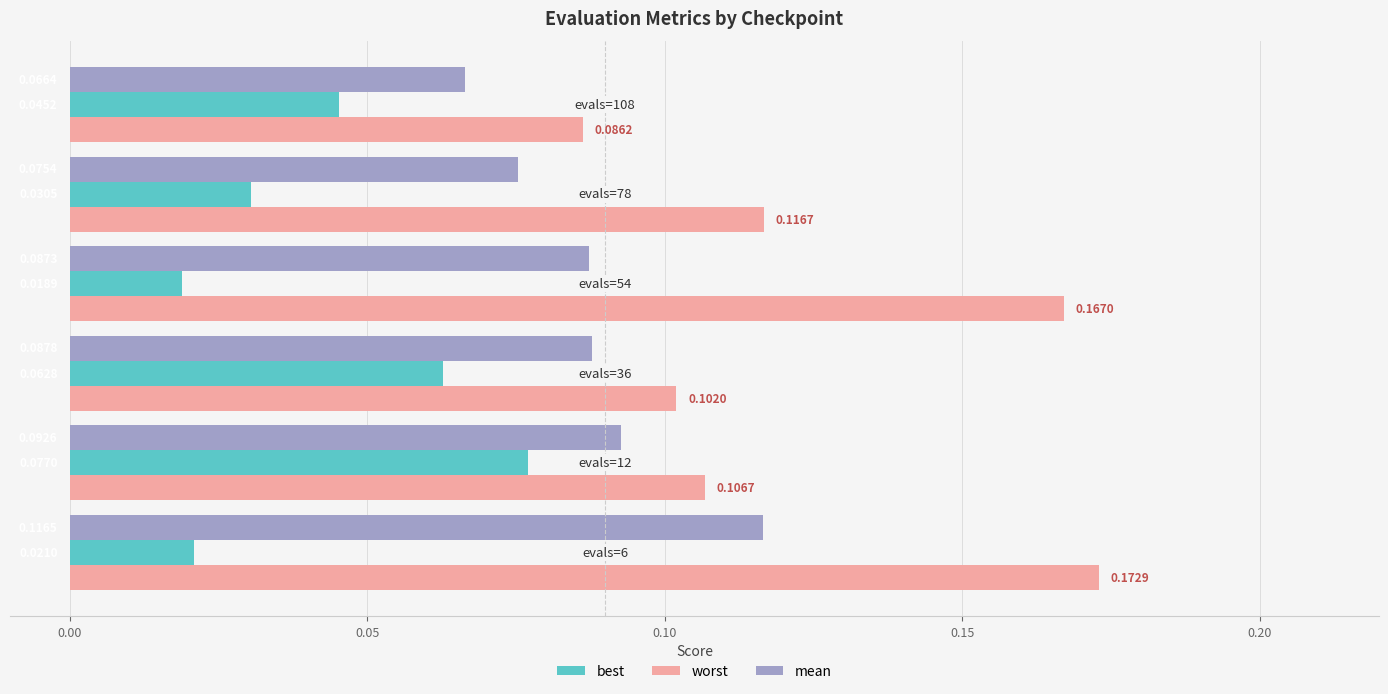

At how many categories does at least one series exceed 0?

6